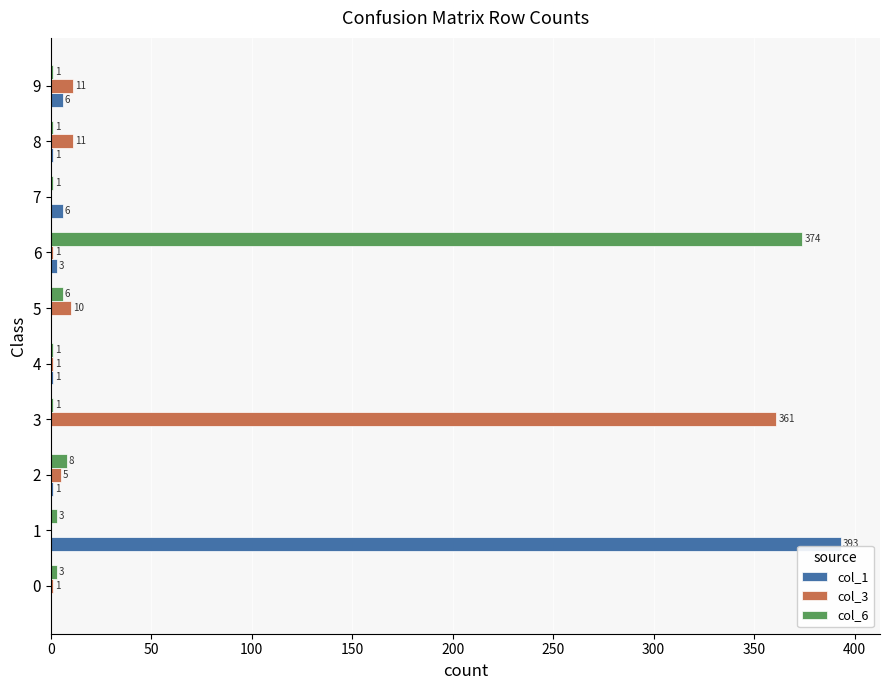

What is the maximum value for col_6?

374